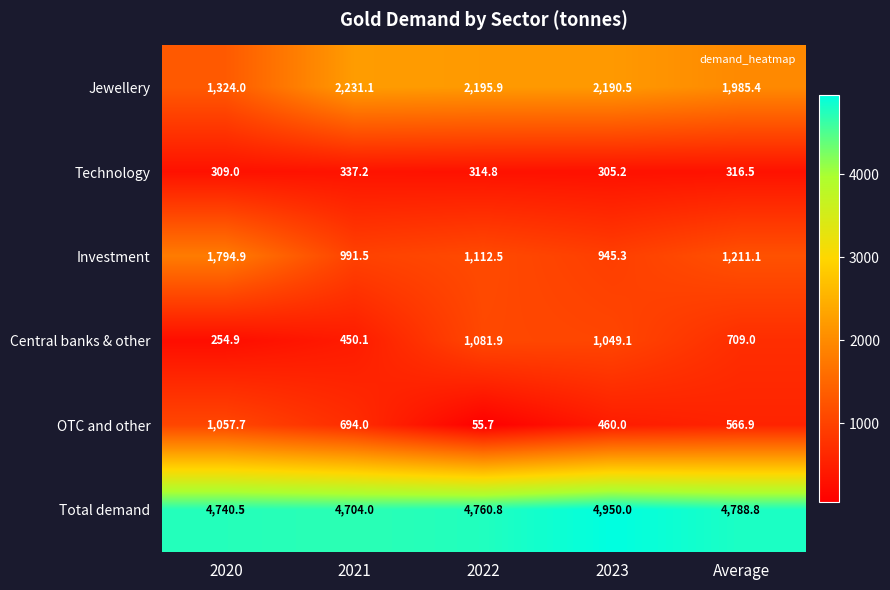

Reading left to right, extract all data points from this chart.

Jewellery: 1324.0	2231.1	2195.9	2190.5	1985.4
Technology: 309.0	337.2	314.8	305.2	316.5
Investment: 1794.9	991.5	1112.5	945.3	1211.1
Central banks & other: 254.9	450.1	1081.9	1049.1	709.0
OTC and other: 1057.7	694.0	55.7	460.0	566.9
Total demand: 4740.5	4704.0	4760.8	4950.0	4788.8